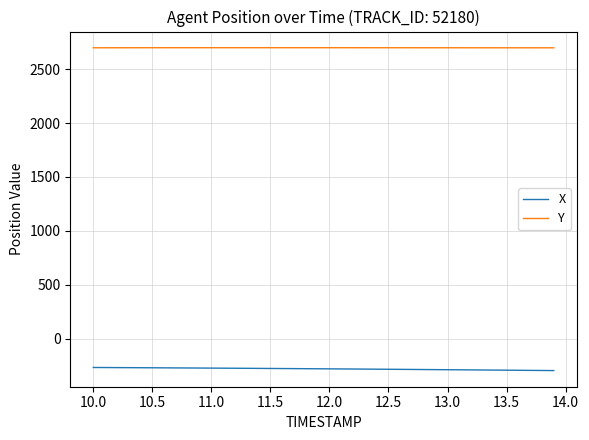

What is the lowest value of the X series?

-297.4